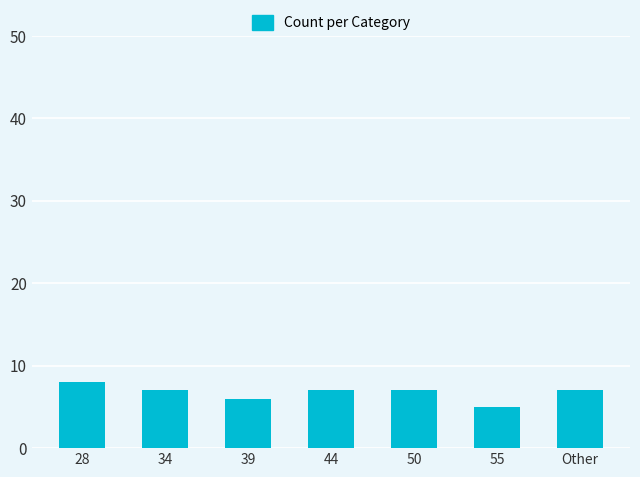

Are the bars grouped side by side (vs. stacked)?

No